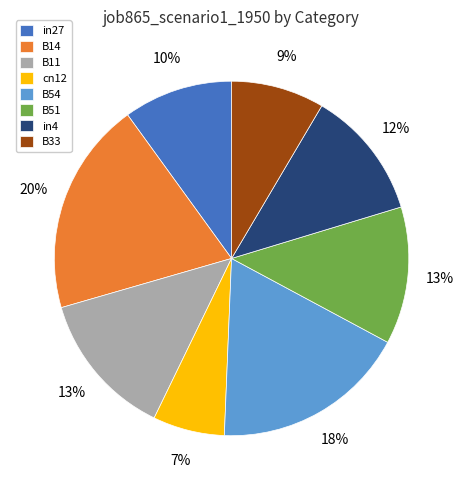

How many segments does this pie chart have?

8